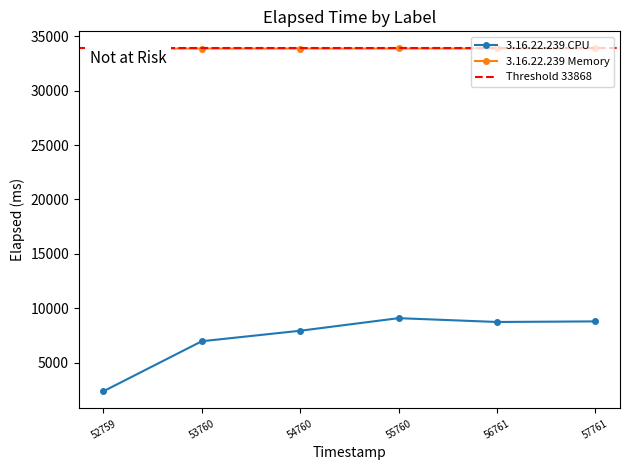

True or false: 3.16.22.239 CPU and 3.16.22.239 Memory intersect in this chart.

False